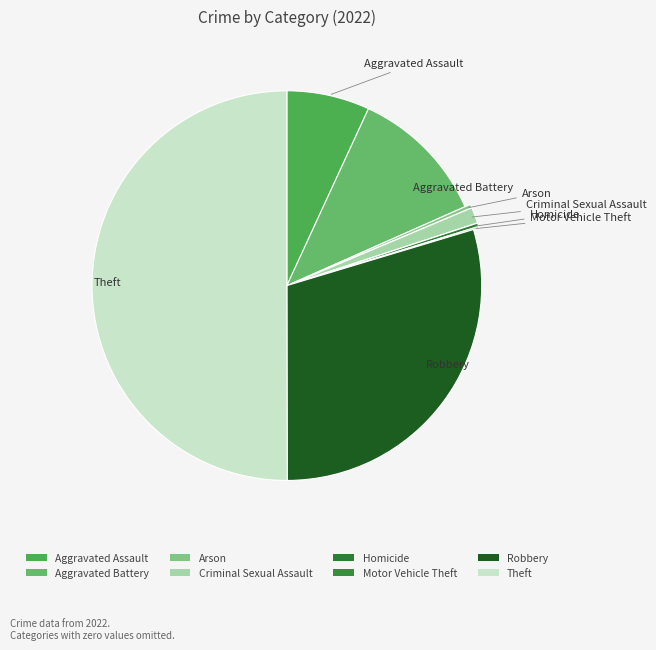

Is it true that Homicide is 7% of the pie?

False